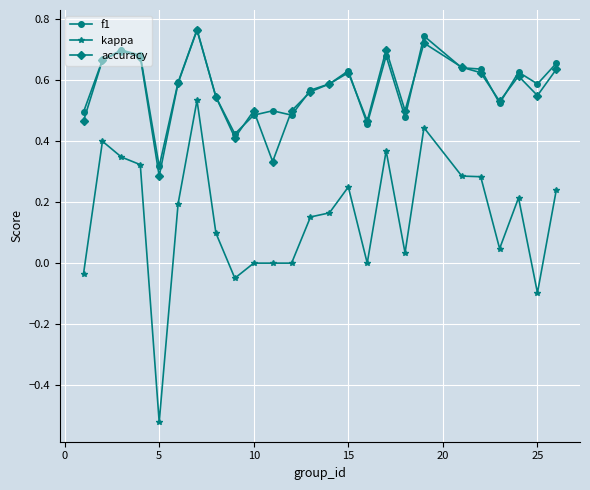

Which series has the largest range (max minus min)?

kappa